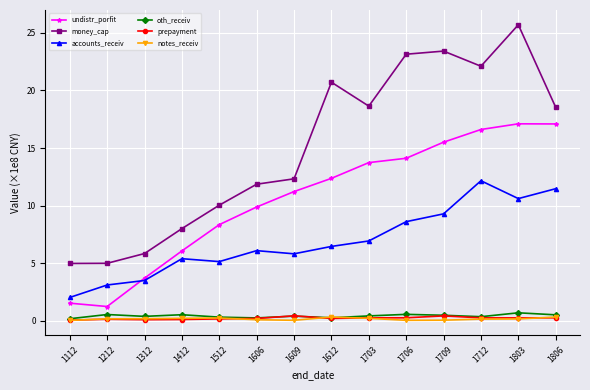

What is the total value across all series at 1612?

4026789175.6